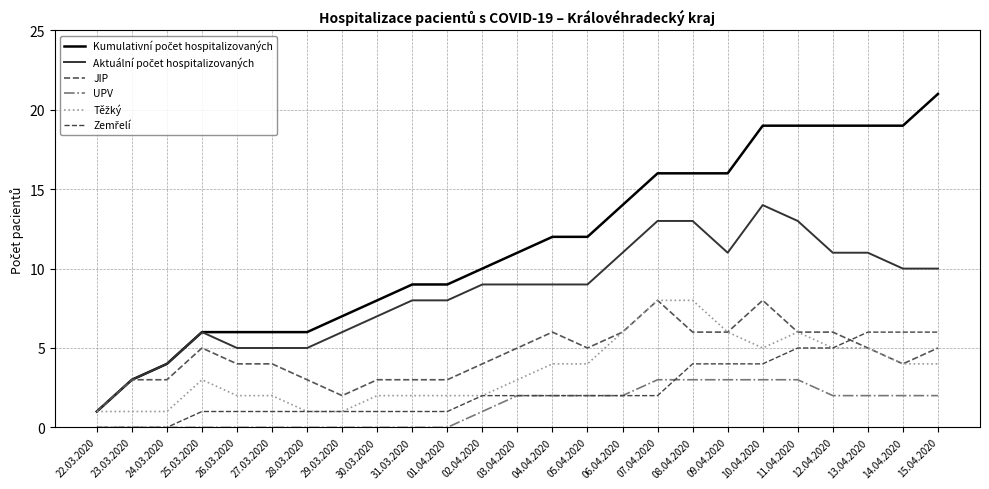

The UPV series shows 2 at 04.04.2020. True or false?

True